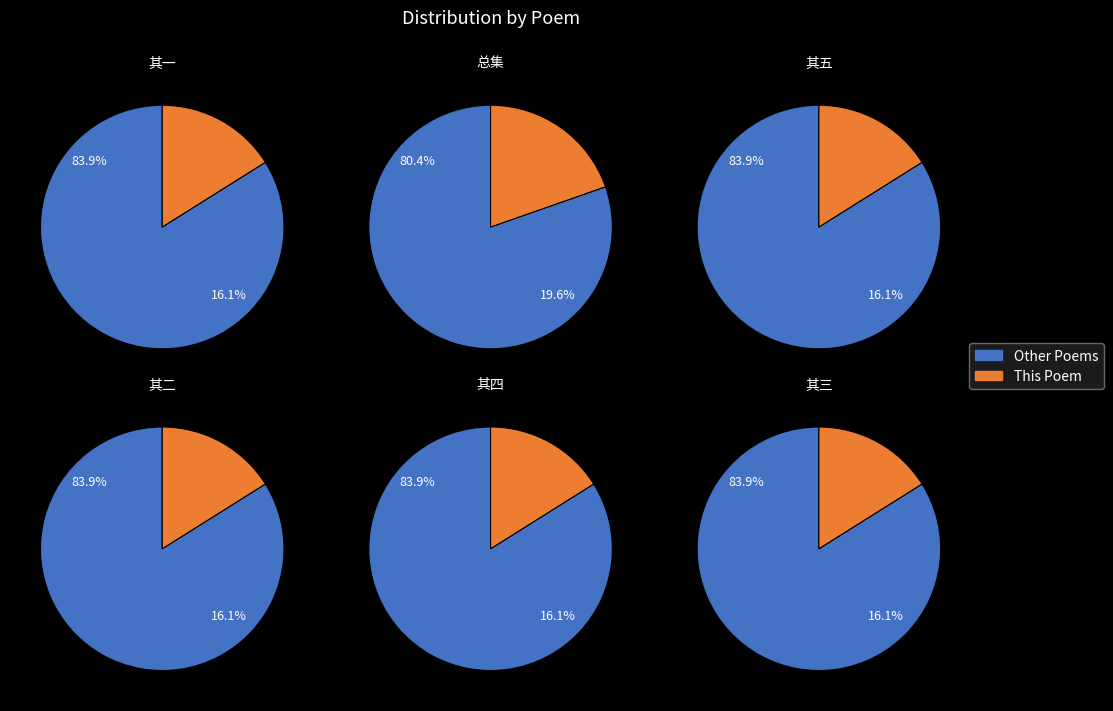

To the nearest percent, what percentage of the pie is 宿孔镇观雨中蛛丝五首 其三?

16%